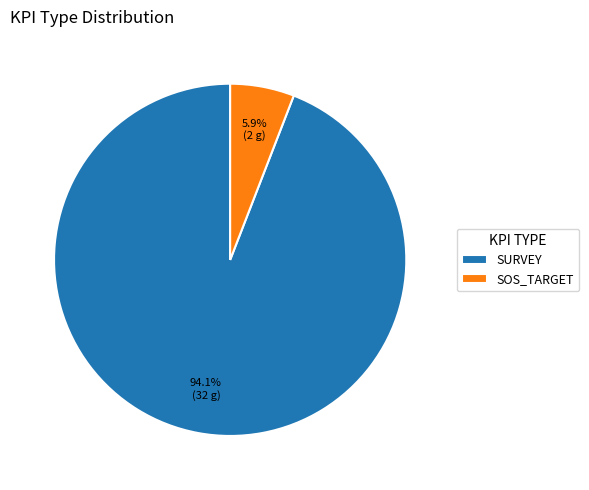

To the nearest percent, what is the combined percentage of SURVEY and SOS_TARGET?

100%